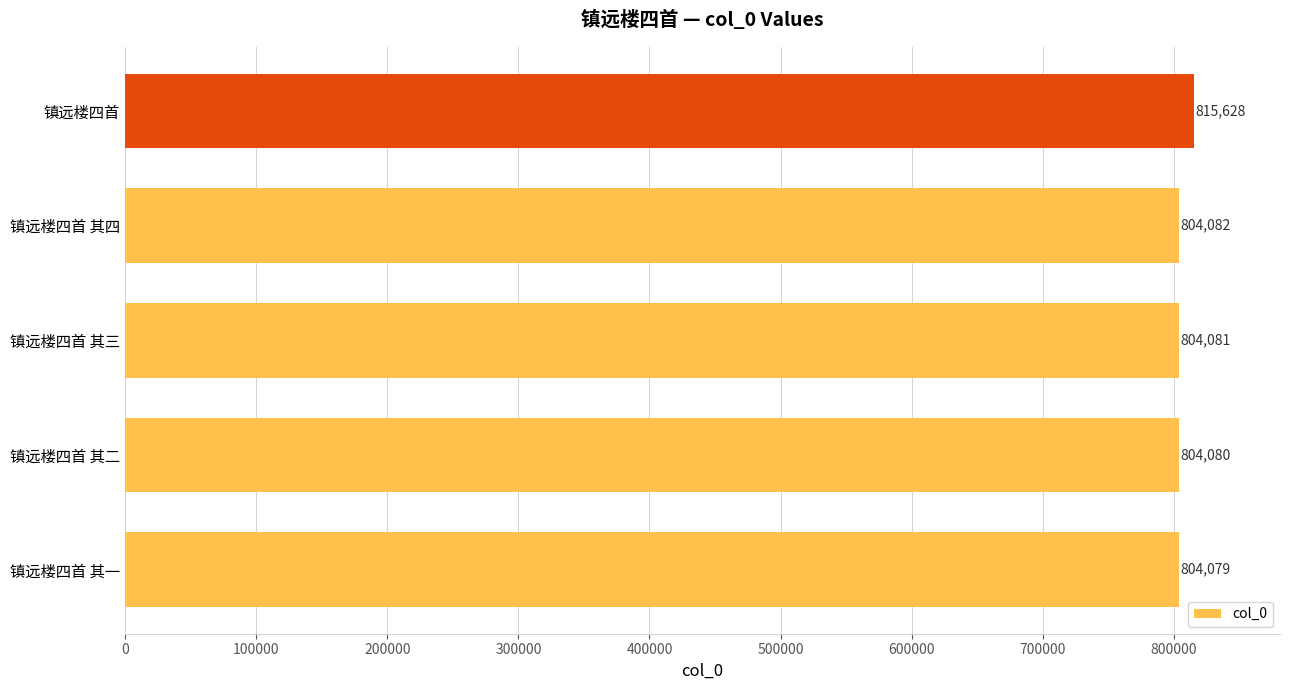

Read the value at 镇远楼四首.

815628